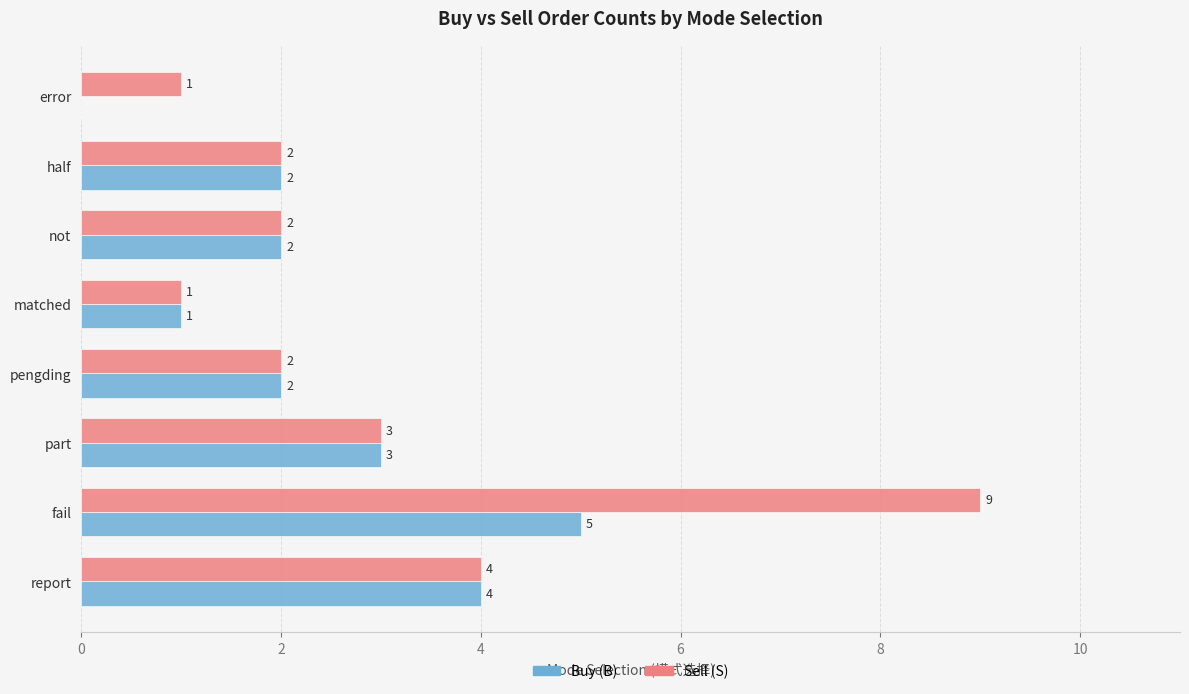

What are all the series names shown in the legend?

Buy (B), Sell (S)